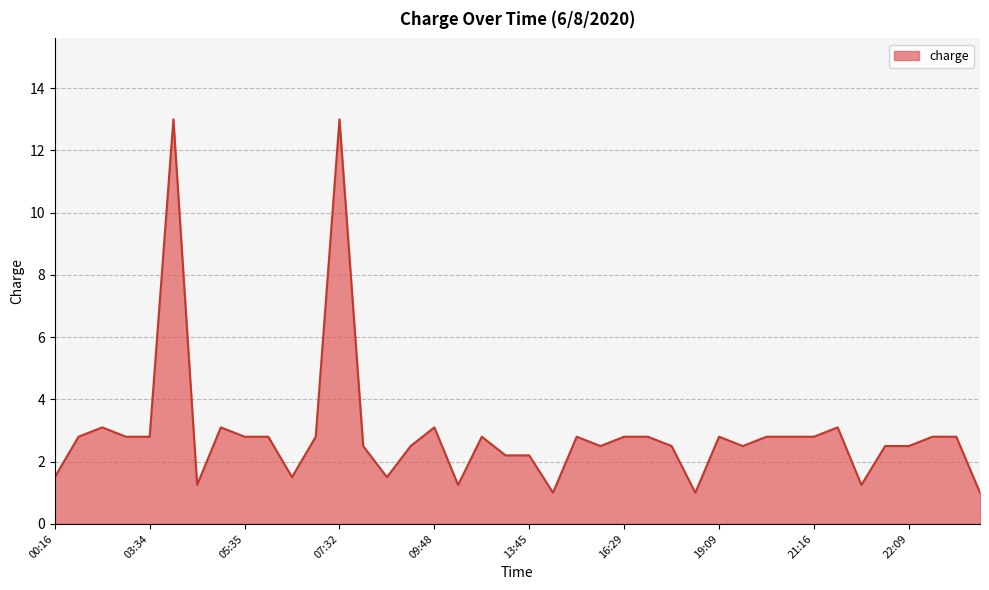

What is the maximum value shown in the chart?

13.0